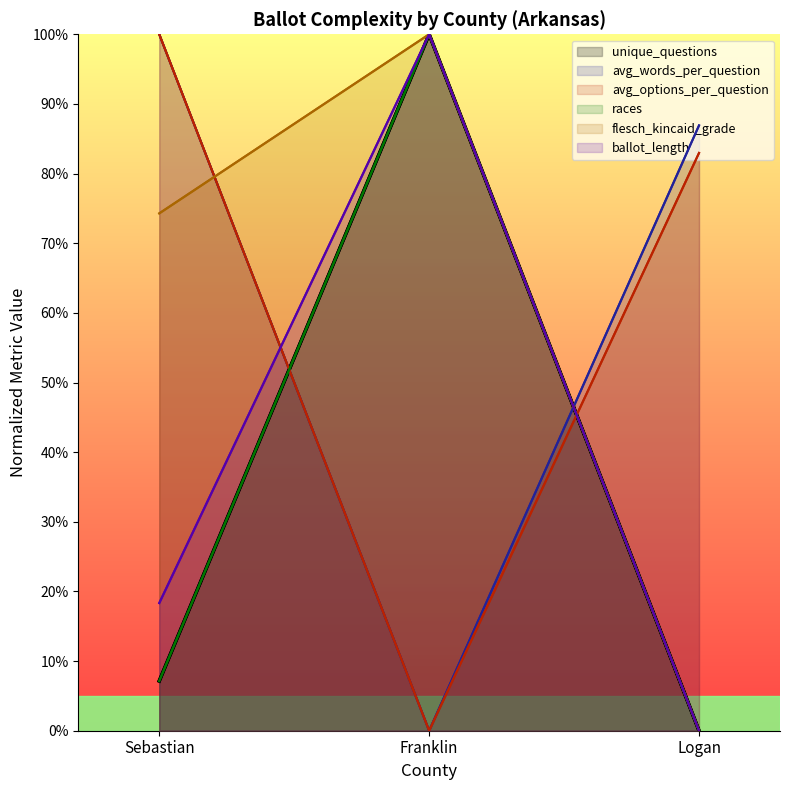

Is it true that races equals 7.1 at Sebastian?

True